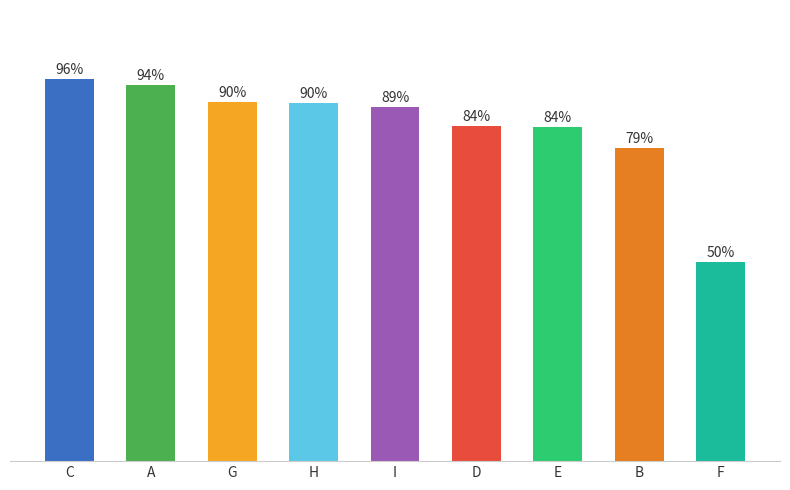

What is the label of the 8th bar from the left?

B